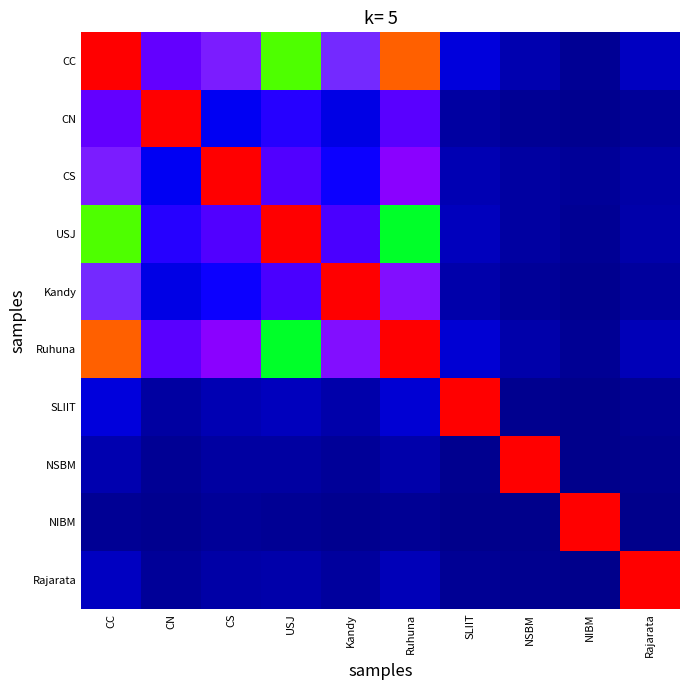

What is the difference between the highest and lowest values at Rajarata?

1.0